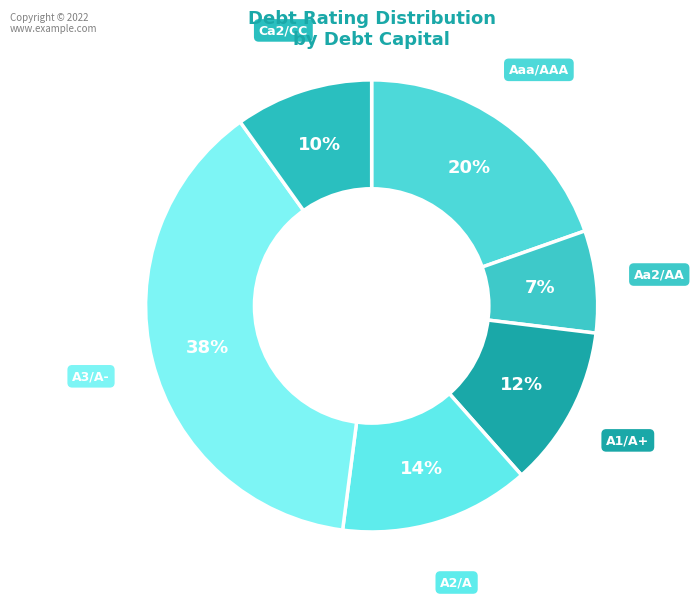

What is the smallest slice in the pie chart?

Aa2/AA